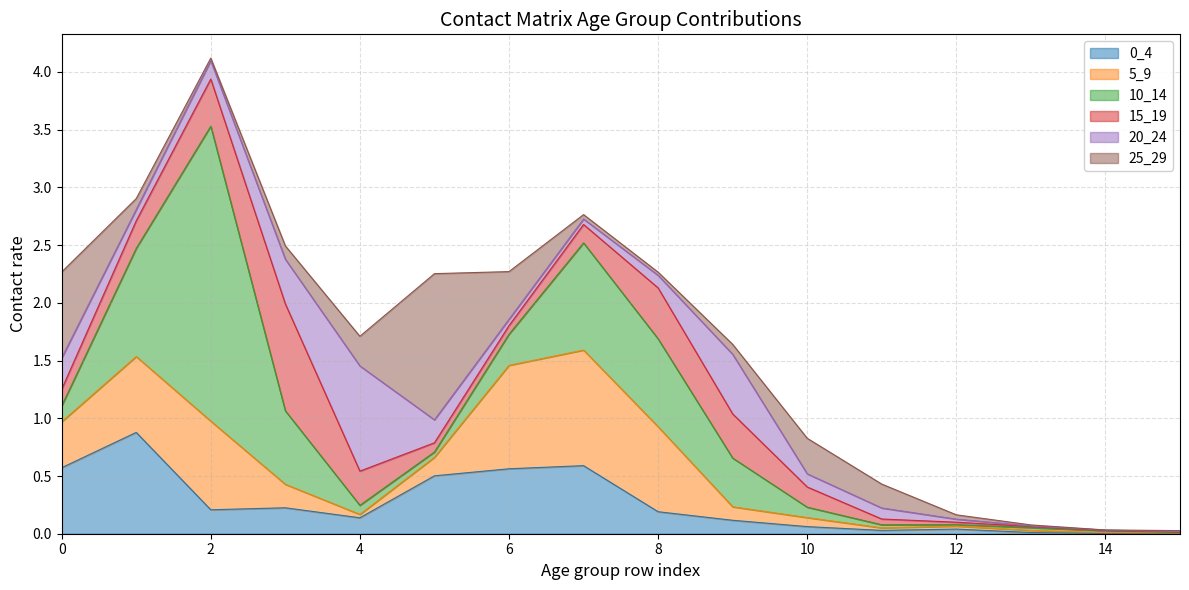

Reading left to right, extract all data points from this chart.

0_4: 0.6	0.9	0.2	0.2	0.1	0.5	0.6	0.6	0.2	0.1	0.1	0.0	0.0	0.0	0.0	0.0
5_9: 0.4	0.7	0.8	0.2	0.0	0.2	0.9	1.0	0.7	0.1	0.1	0.0	0.0	0.0	0.0	0.0
10_14: 0.1	0.9	2.6	0.6	0.1	0.0	0.3	0.9	0.8	0.4	0.1	0.0	0.0	0.0	0.0	0.0
15_19: 0.1	0.2	0.4	0.9	0.3	0.1	0.1	0.2	0.4	0.4	0.2	0.0	0.0	0.0	0.0	0.0
20_24: 0.3	0.1	0.2	0.4	0.9	0.2	0.1	0.0	0.1	0.5	0.1	0.1	0.0	0.0	0.0	0.0
25_29: 0.7	0.1	0.0	0.1	0.3	1.3	0.4	0.0	0.0	0.1	0.3	0.2	0.0	0.0	0.0	0.0